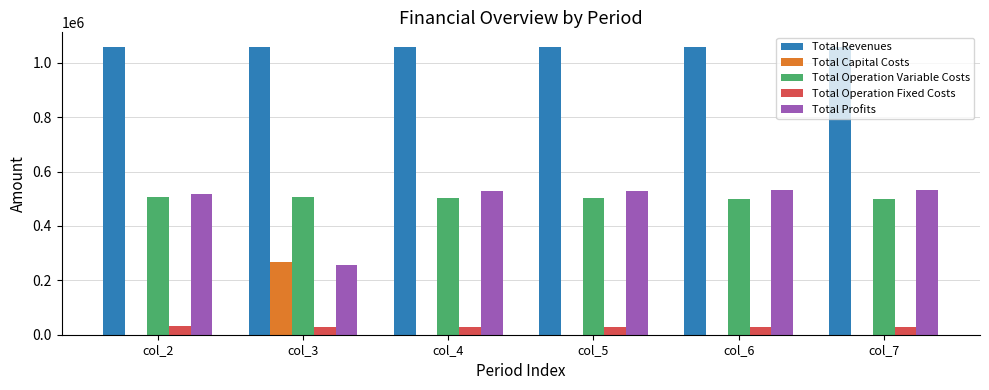

What is the greatest value displayed?

1058991.6